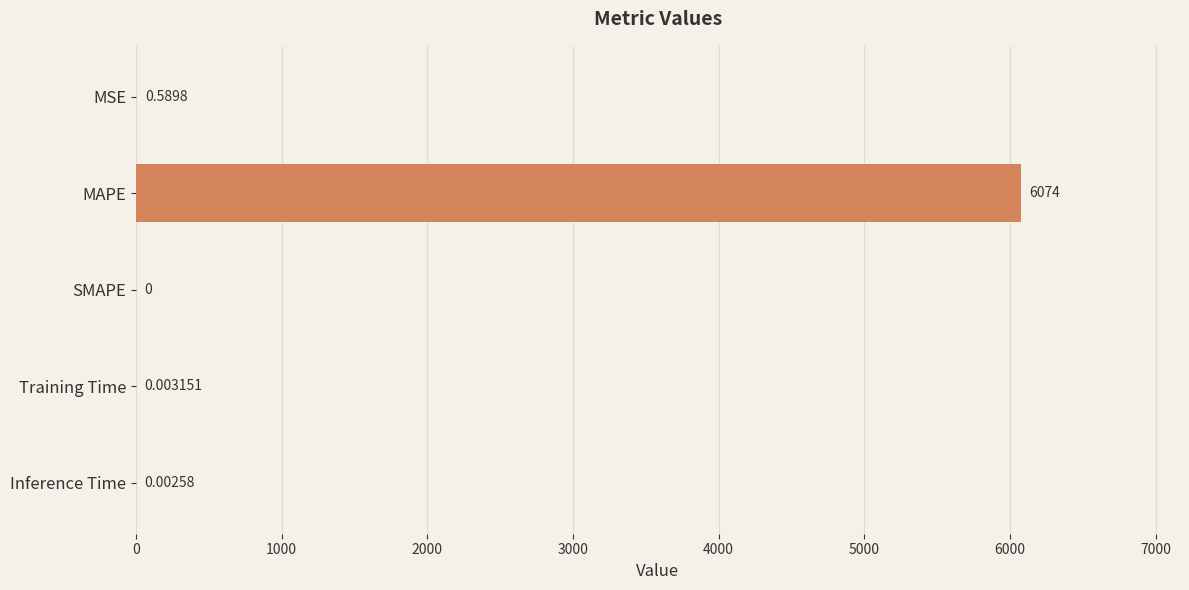

At which label is the value closest to 3037?

MSE